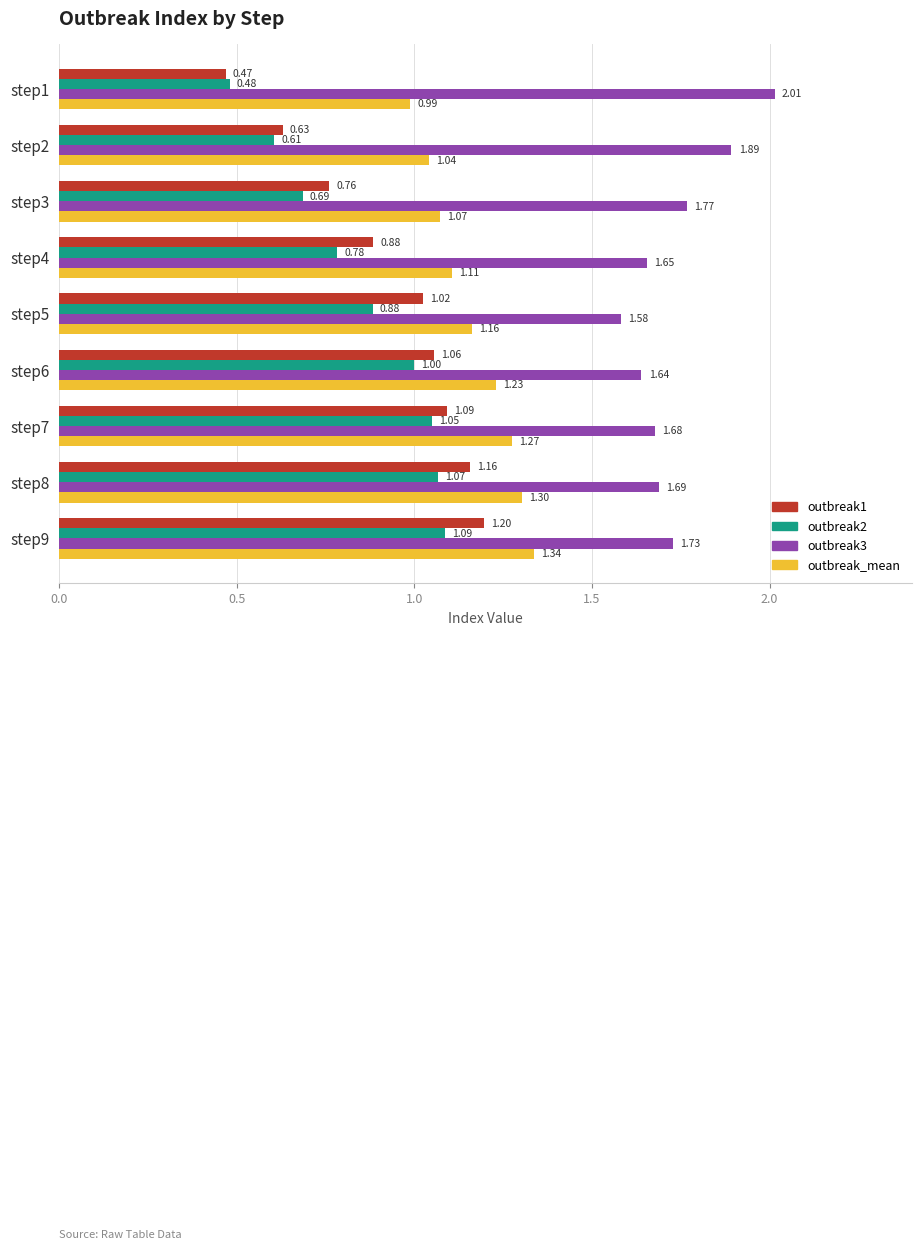

What are all the series names shown in the legend?

outbreak1, outbreak2, outbreak3, outbreak_mean